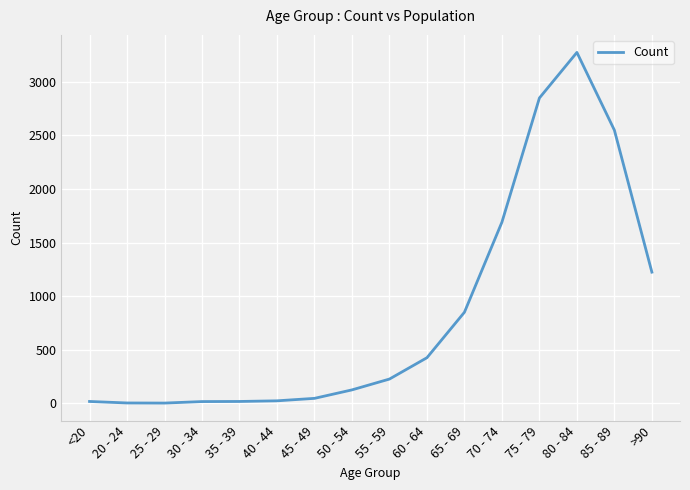

Where is the data nearest to the value 1638?

70 - 74